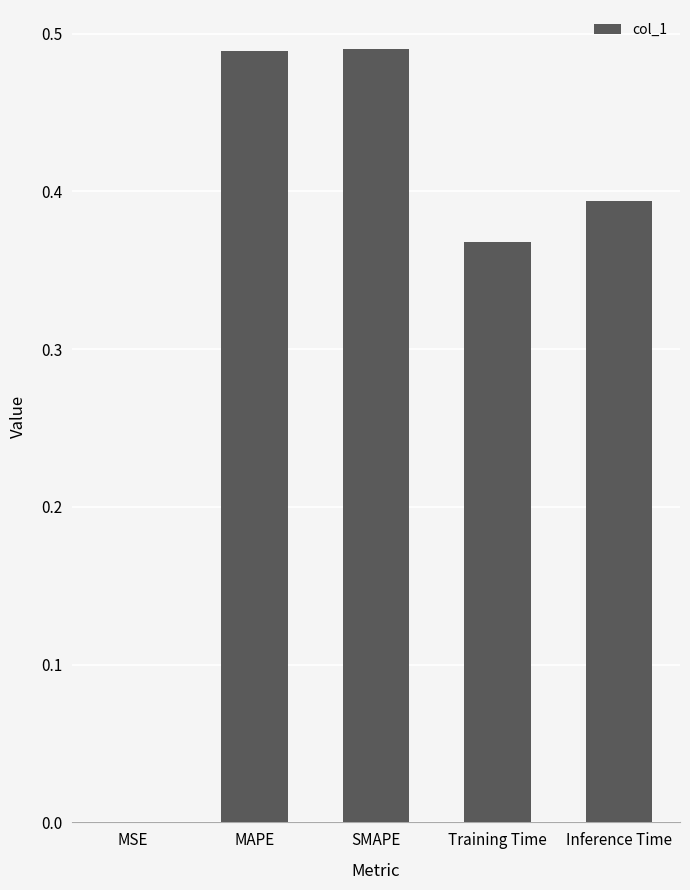

Is it true that the value at MSE is 0.0?

True